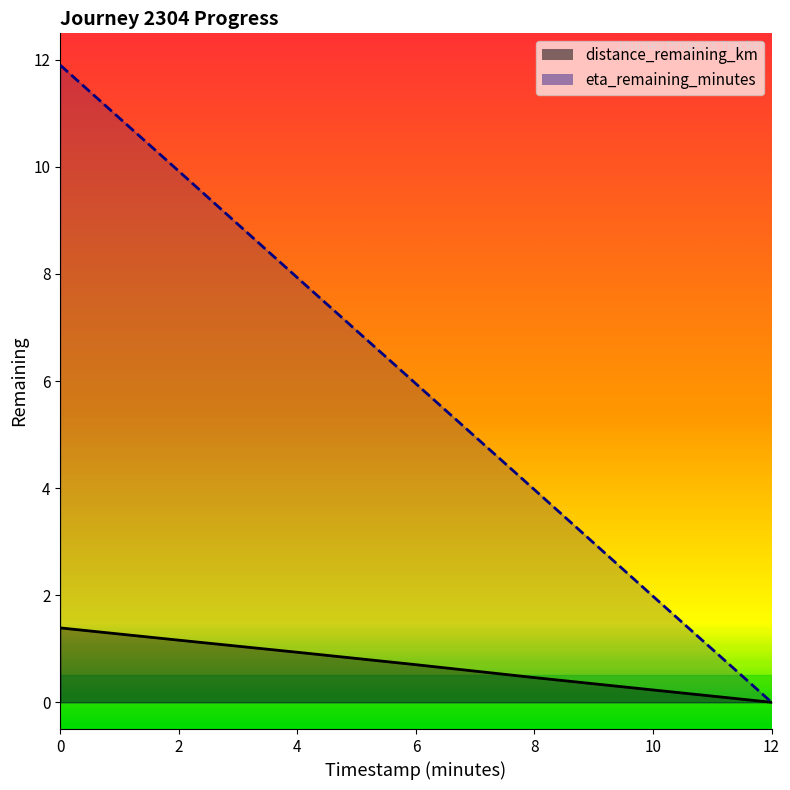

The distance_remaining_km series shows 0.9 at 4.0. True or false?

True